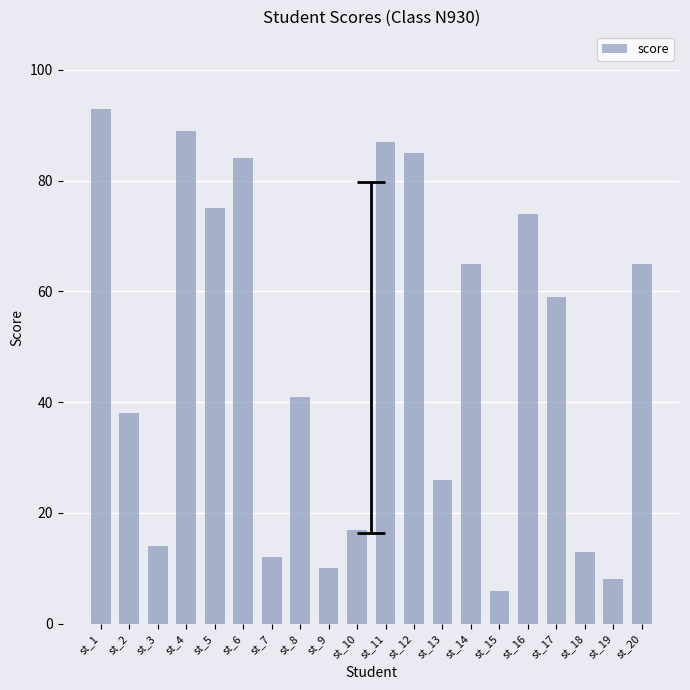

What is the sum of all values?

961